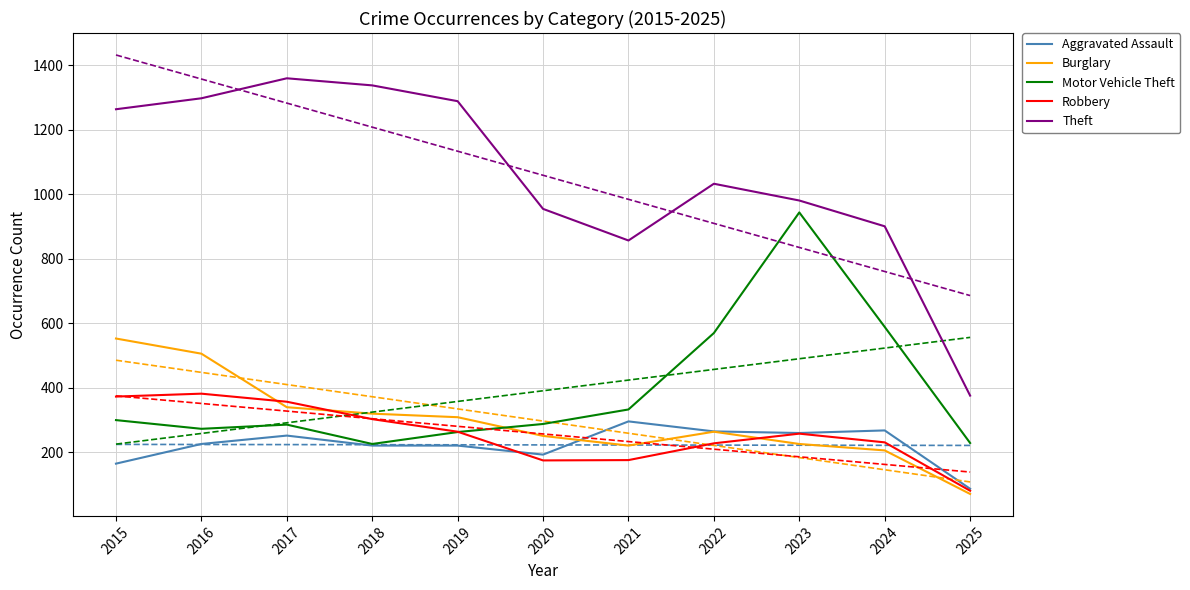

Which series has the widest spread of values?

Theft